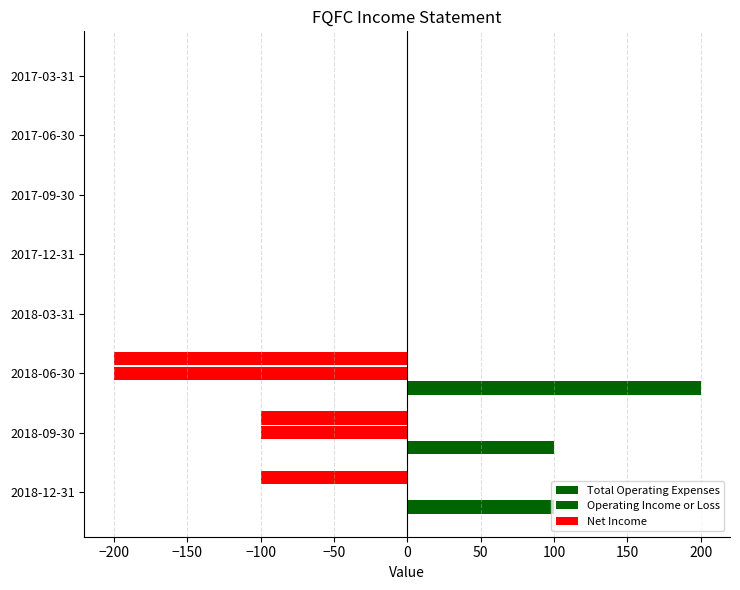

Count the number of categories in the chart.

8